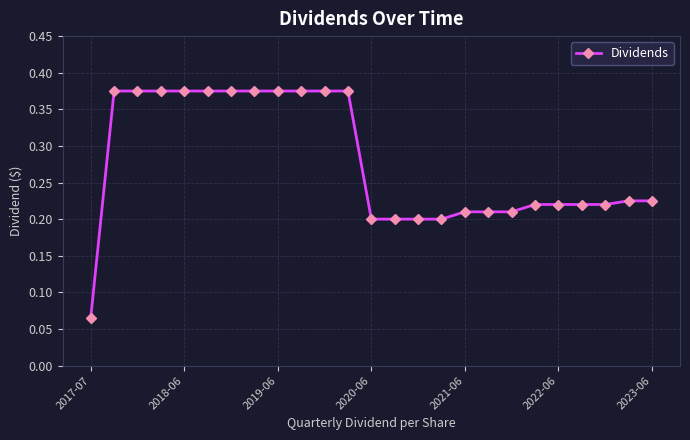

How many values are between 0 and 1?

25